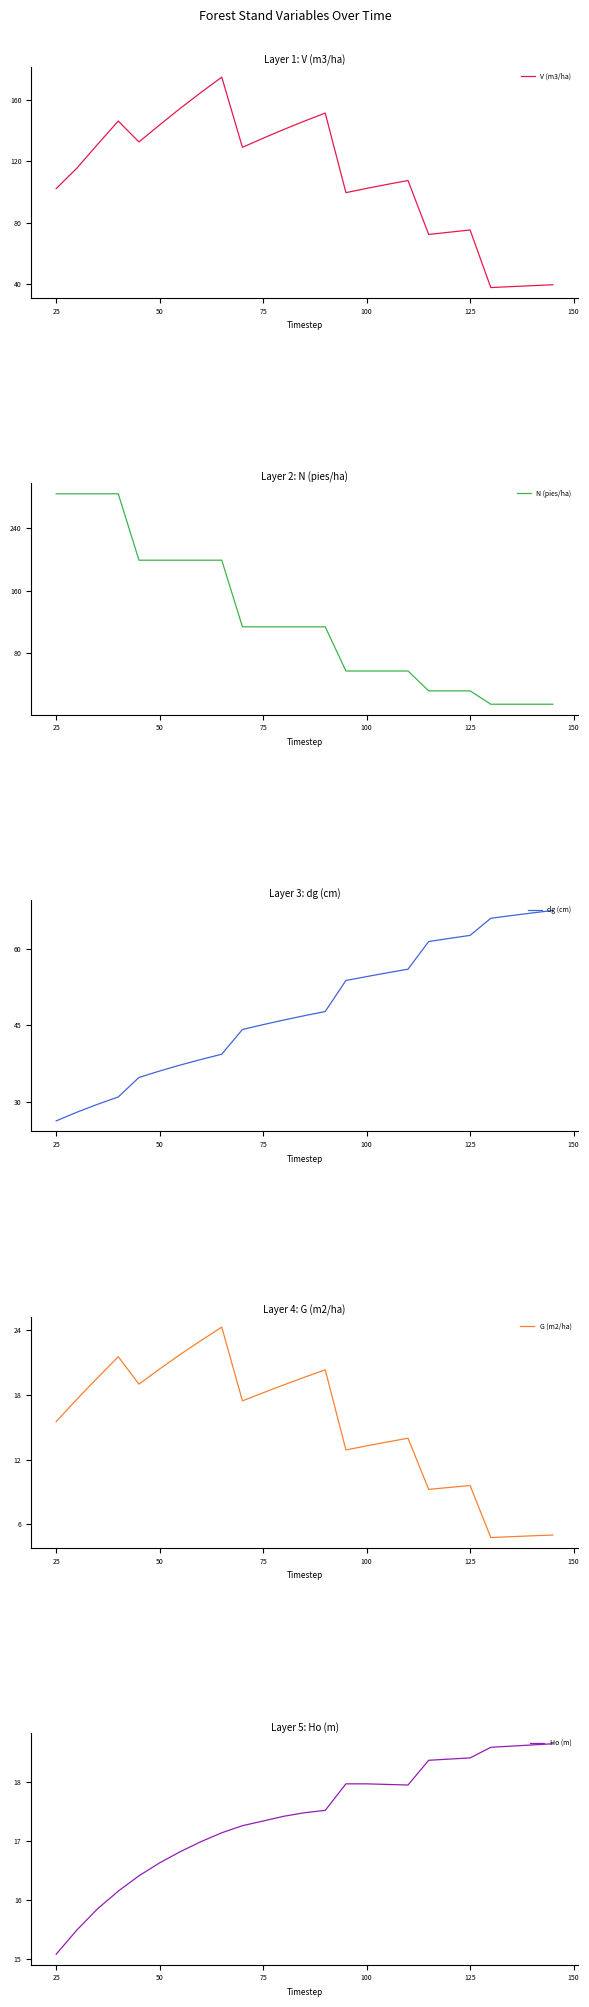

List the series in order of their peak value, lowest first.

Ho (m), G (m2/ha), dg (cm), V (m3/ha), N (pies/ha)